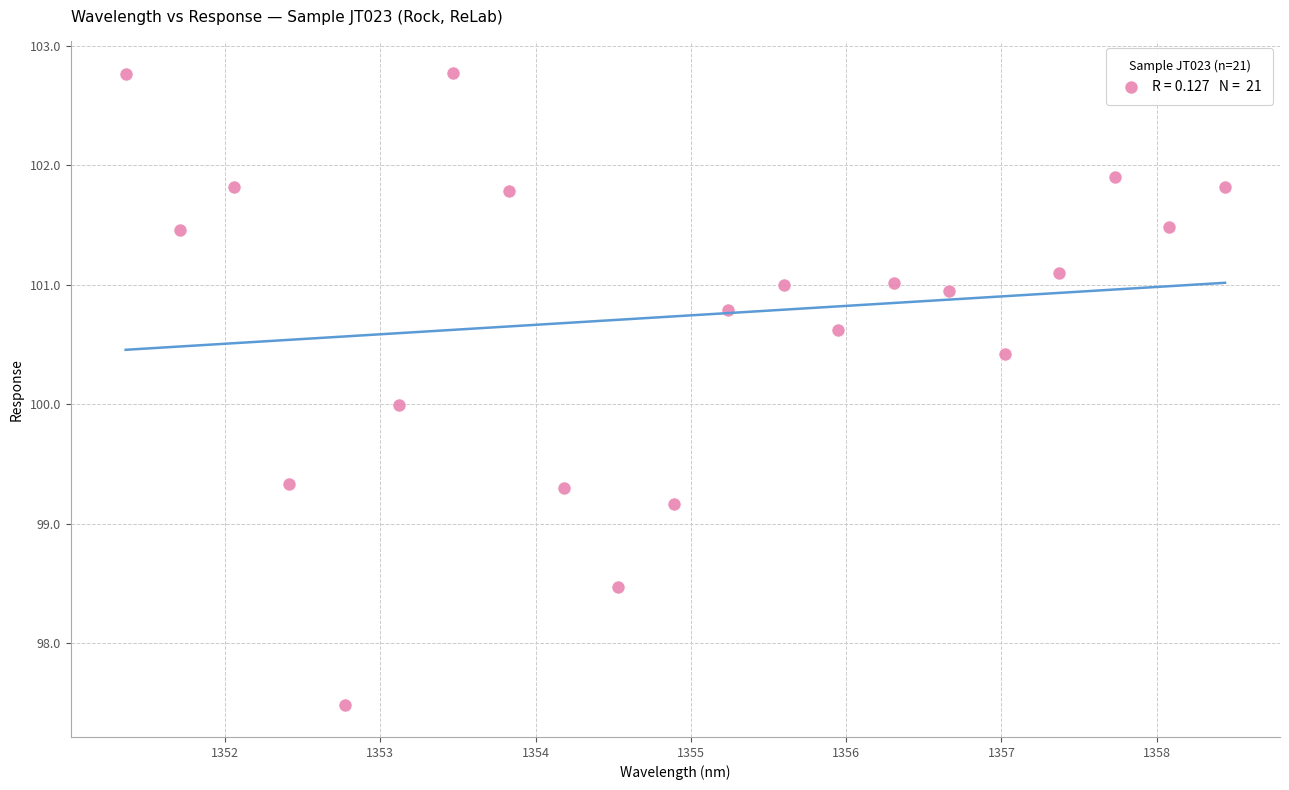

What is the range of X values (max minus min)?

7.1